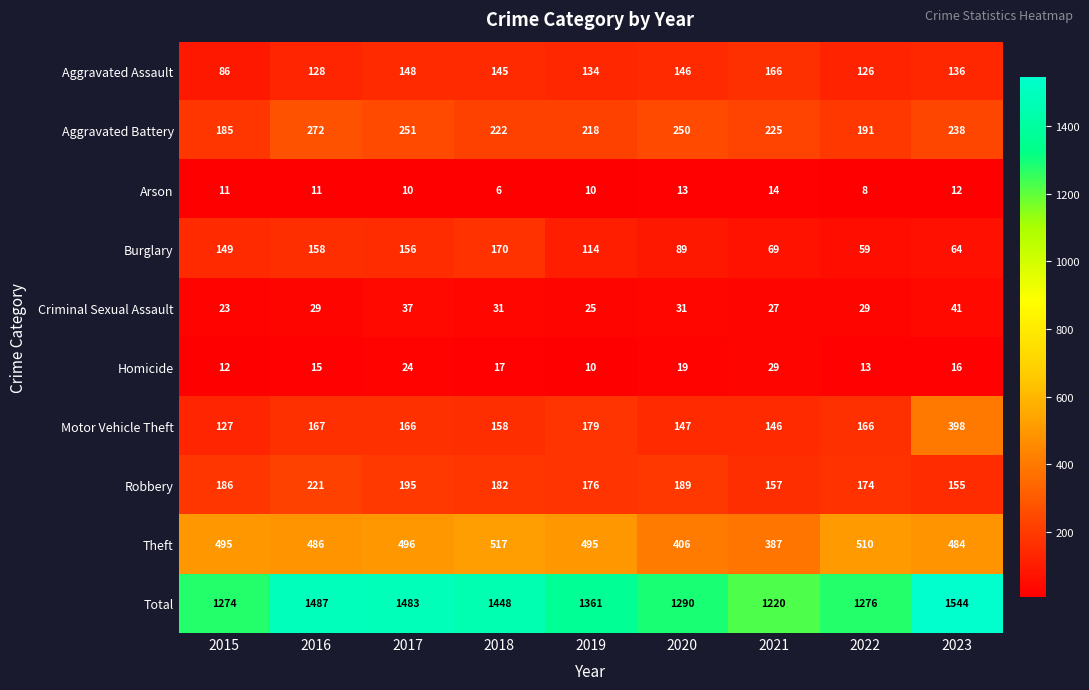

Which category has the lowest value across all series?

2018